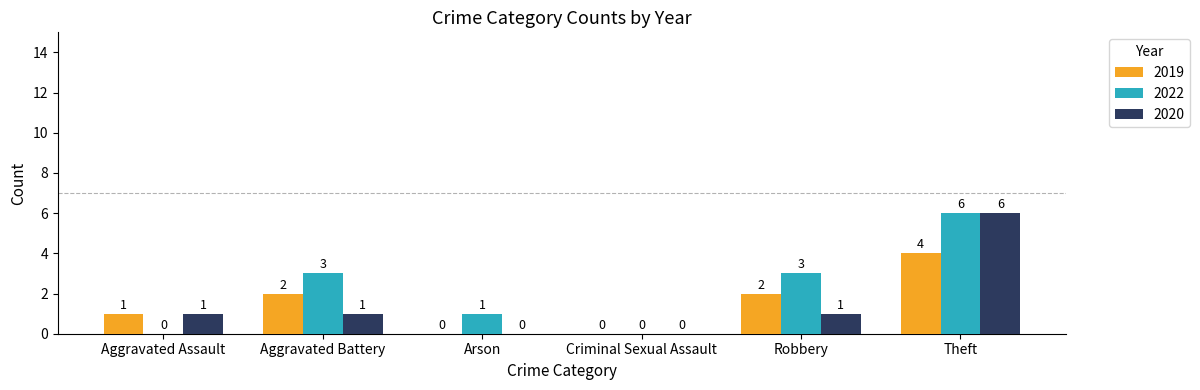

Read the 2022 value at Theft.

6